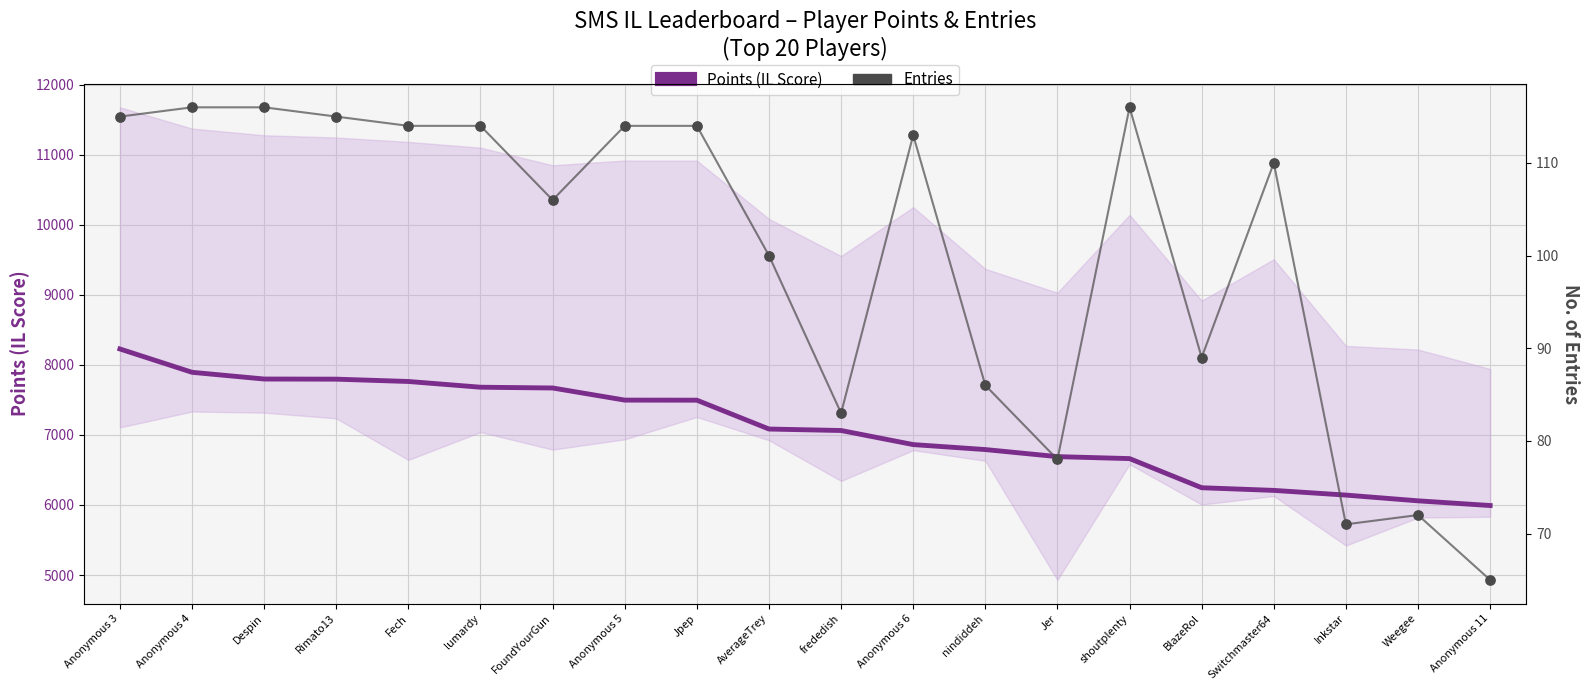

At how many categories does at least one series exceed 6544?

15